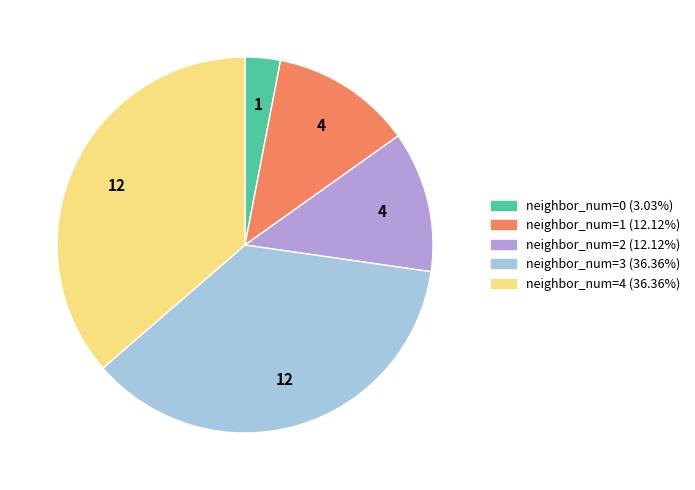

Is there any slice that represents more than half of the pie?

No